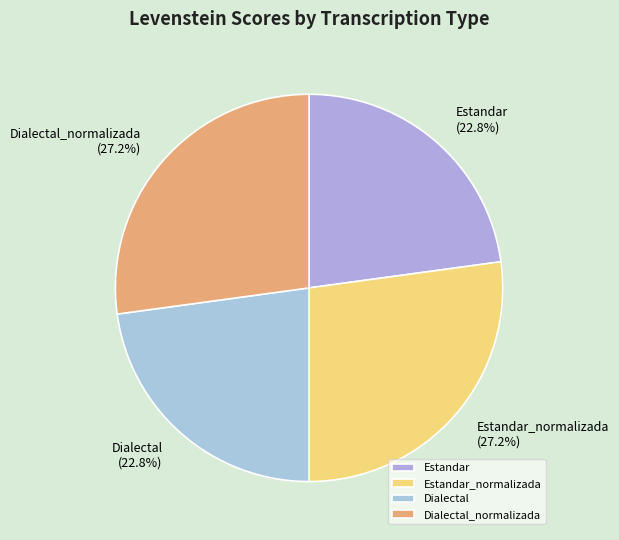

True or false: Dialectal accounts for 23% of the total.

True